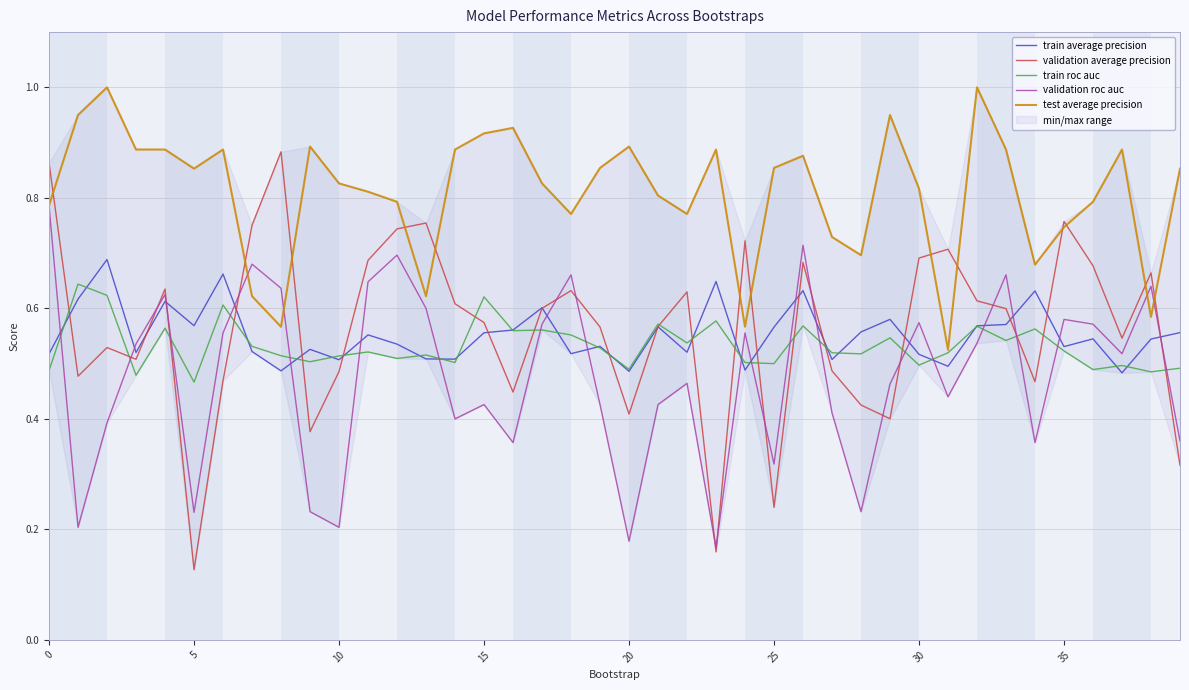

True or false: train average precision and test average precision intersect in this chart.

False